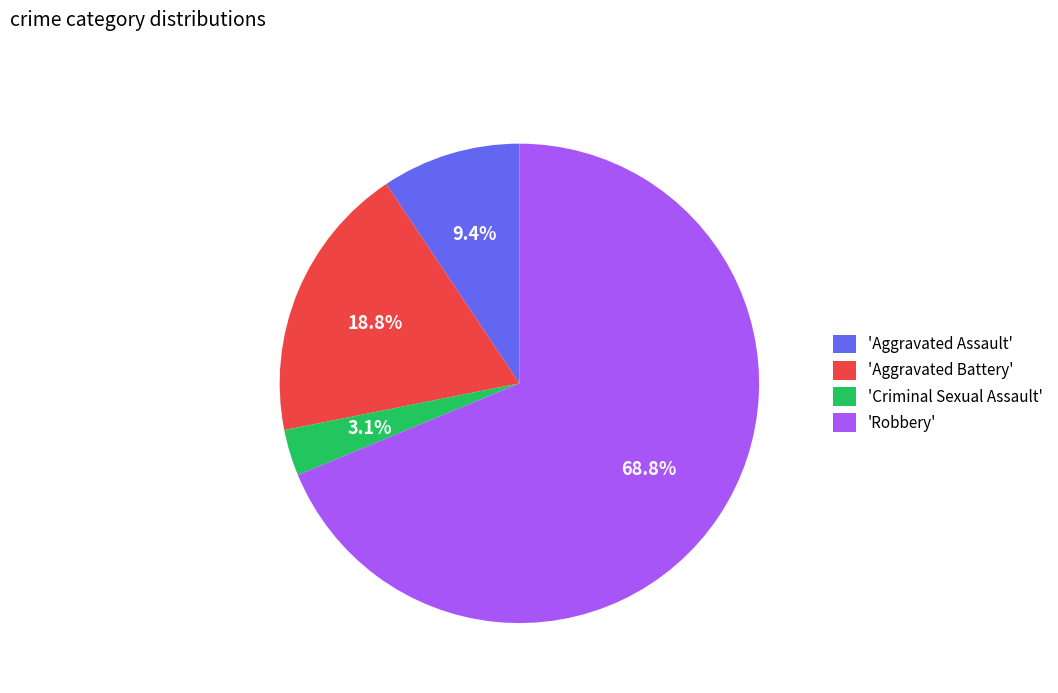

Count the number of slices in the pie.

4